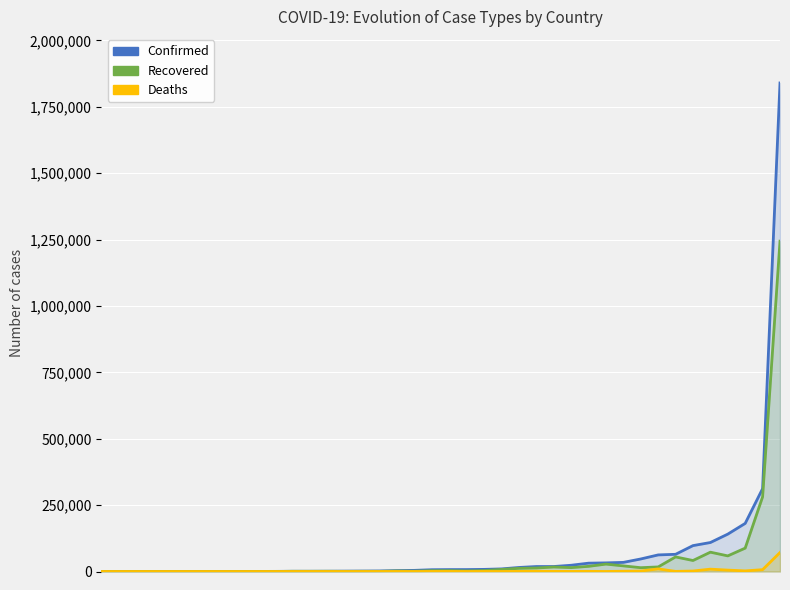

How many values in the Deaths series exceed 104?

19